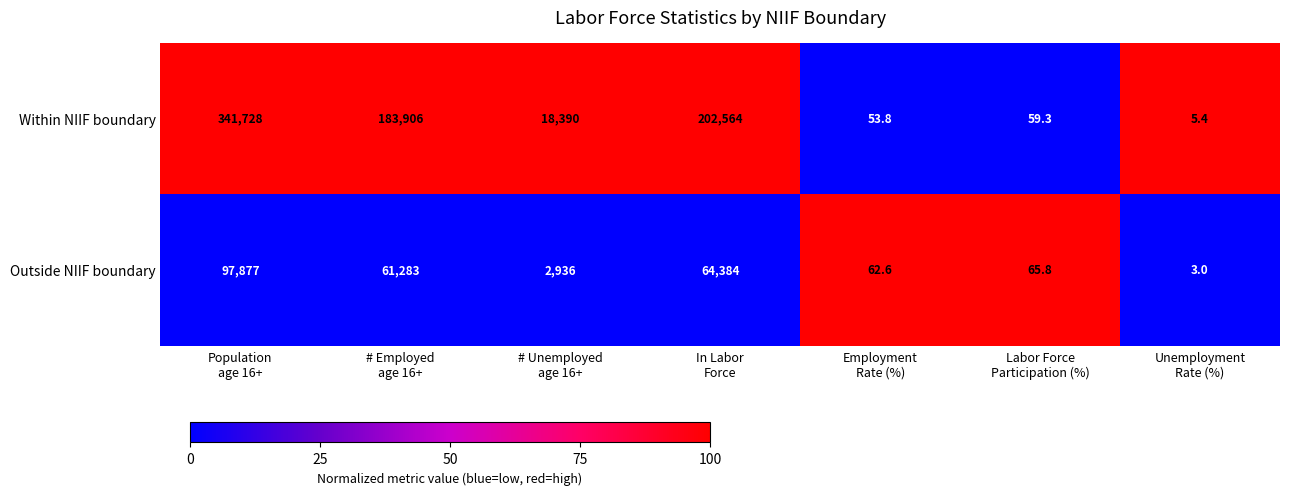

What is the difference between the maximum and minimum values in the Within NIIF boundary series?

341722.6